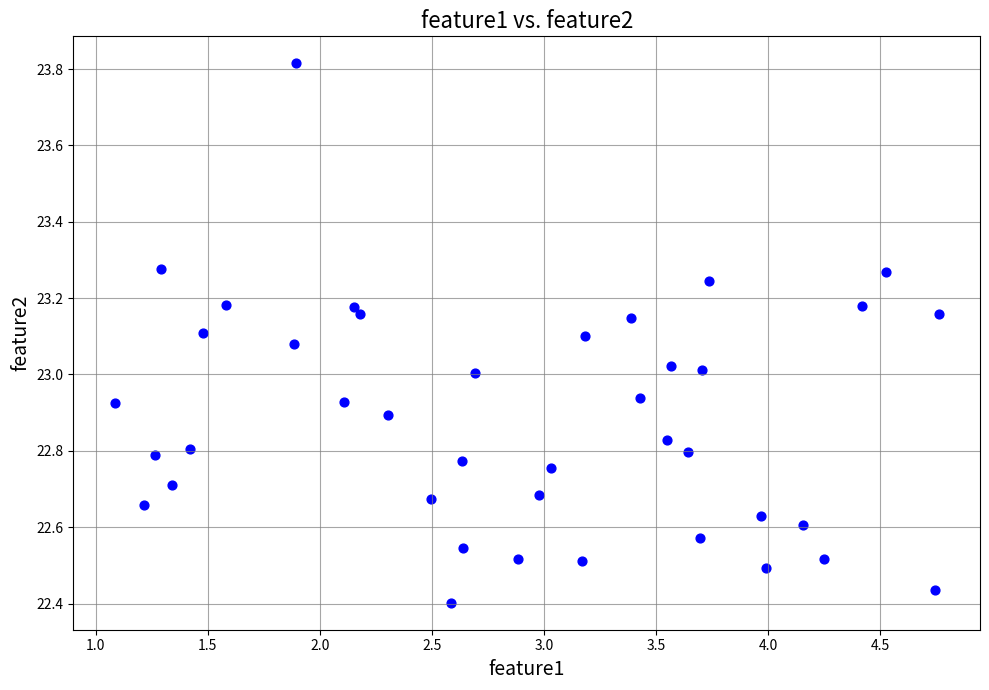

What is the range of Y values (max minus min)?

1.4